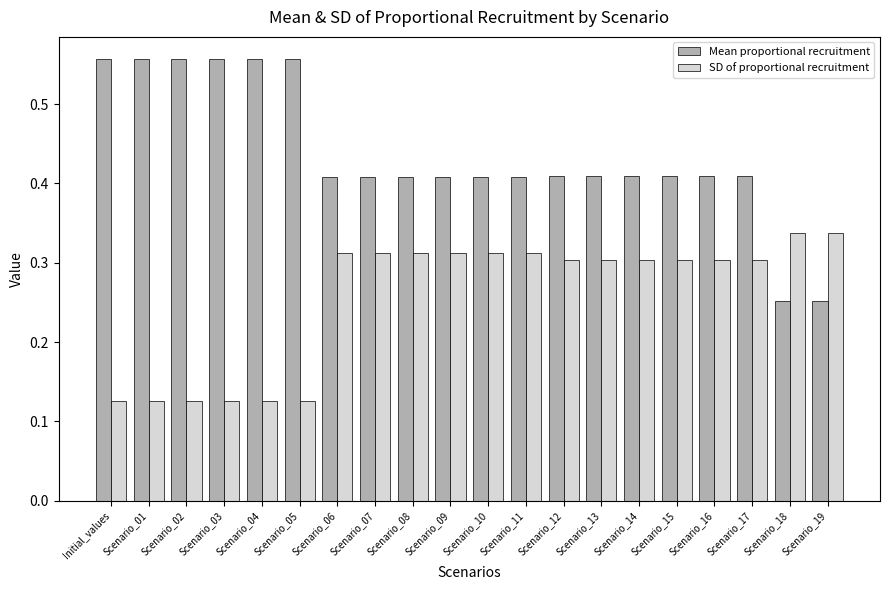

What position from the left is Scenario_13?

14